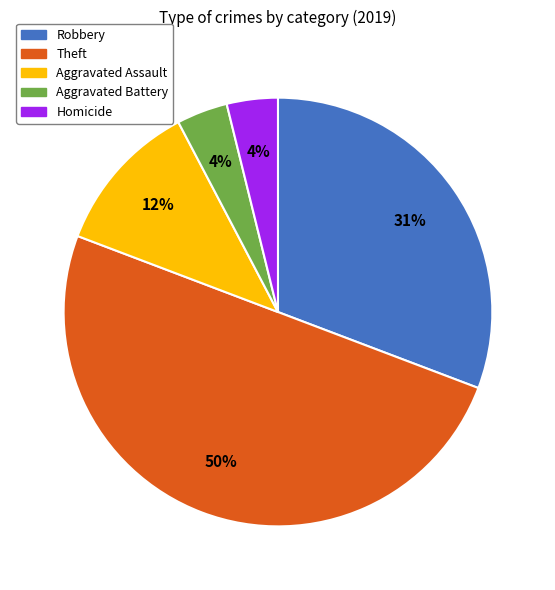

To the nearest percent, what portion does Homicide represent?

4%